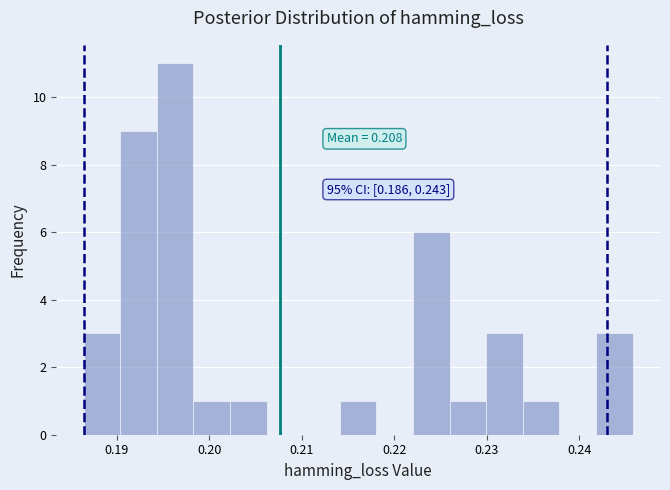

Read against the x-axis, roughly where is the centre of the tallest bar?

0.196